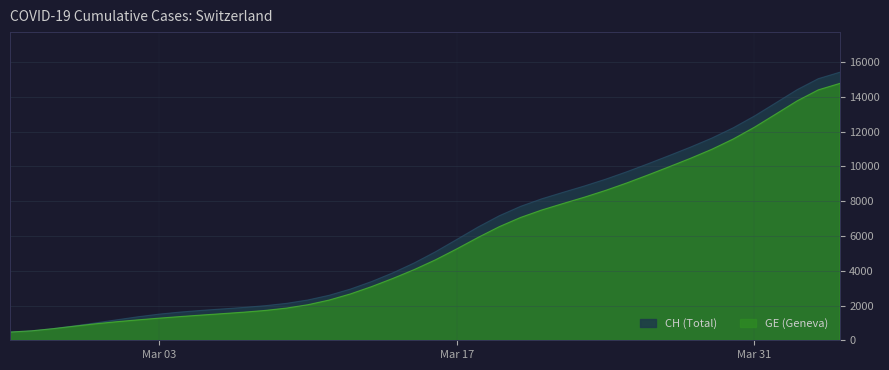

The value of CH at 2020-02-25 is 472.0. True or false?

True